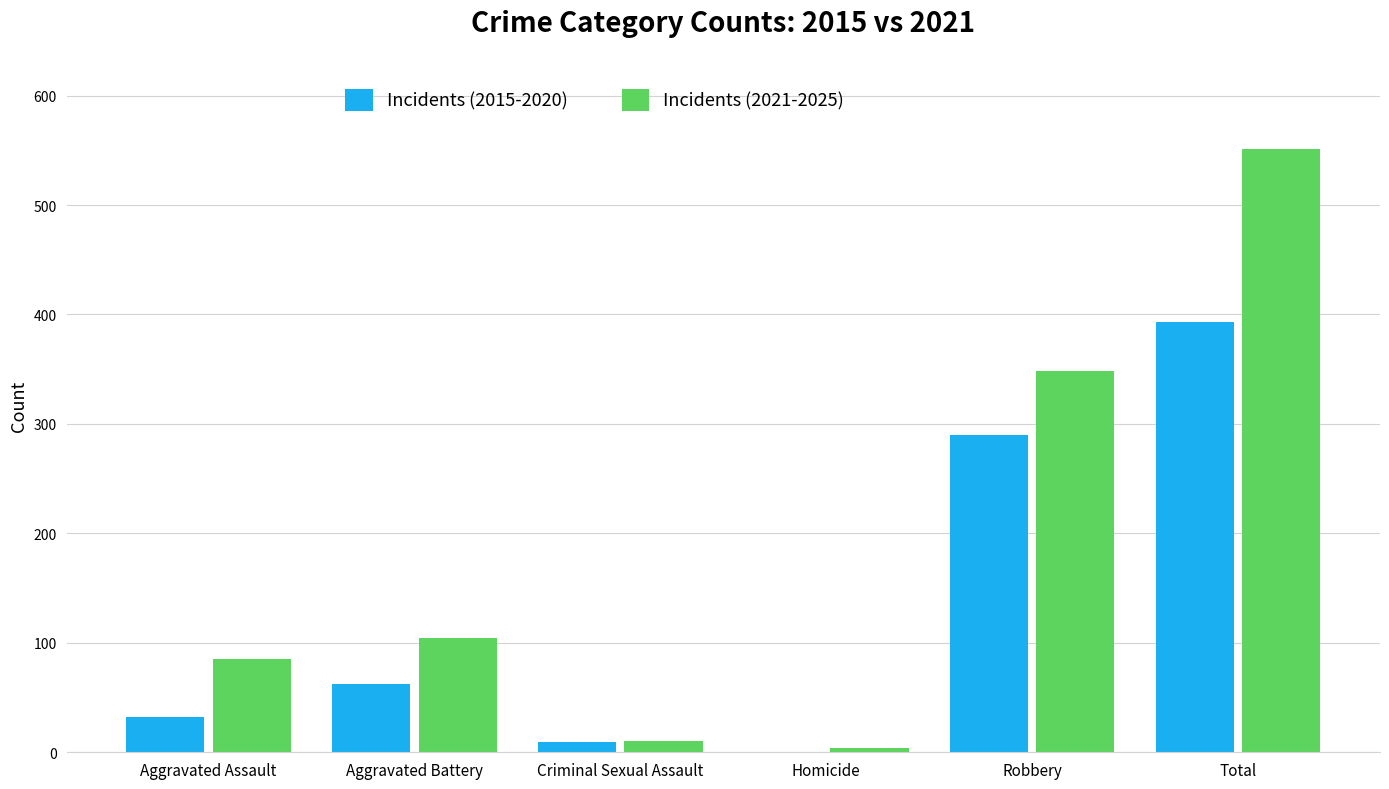

Which series has the largest total across all categories?

Incidents (2021-2025)